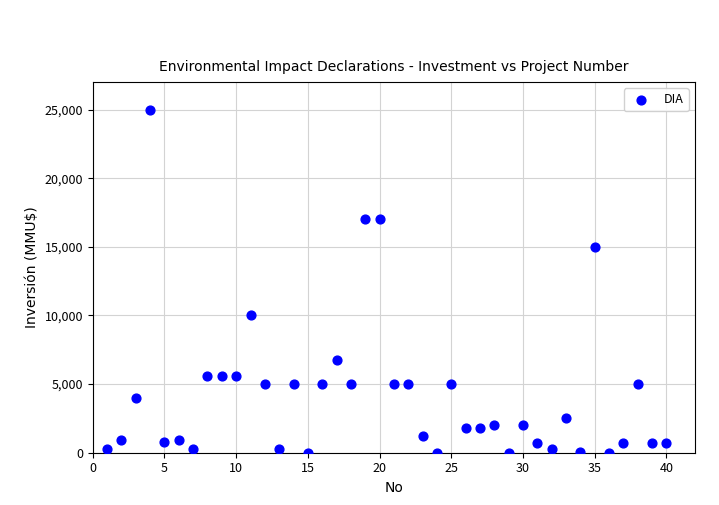

What is the range of Y values (max minus min)?

25000